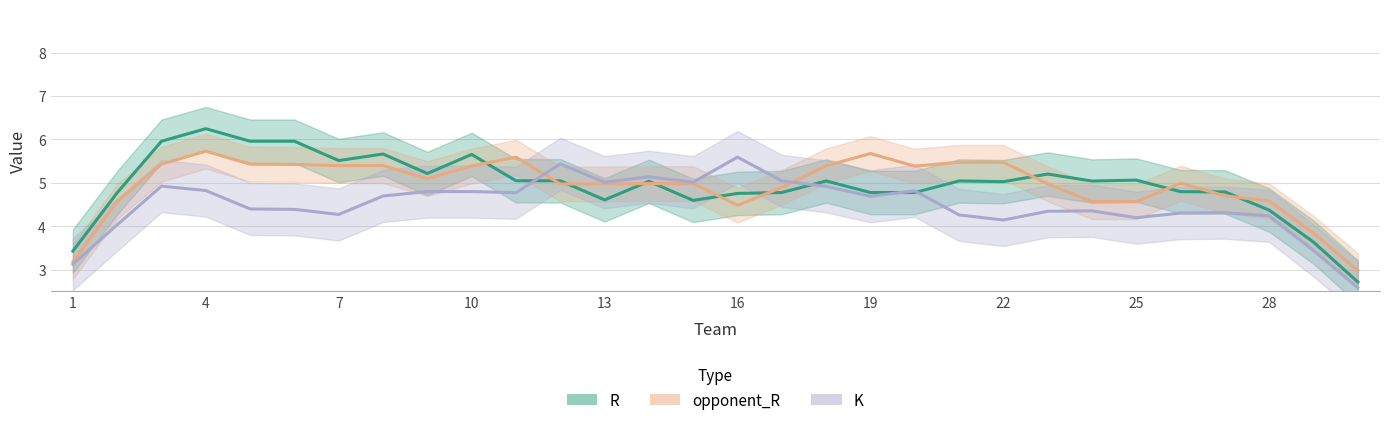

How many lines are shown in the chart?

3